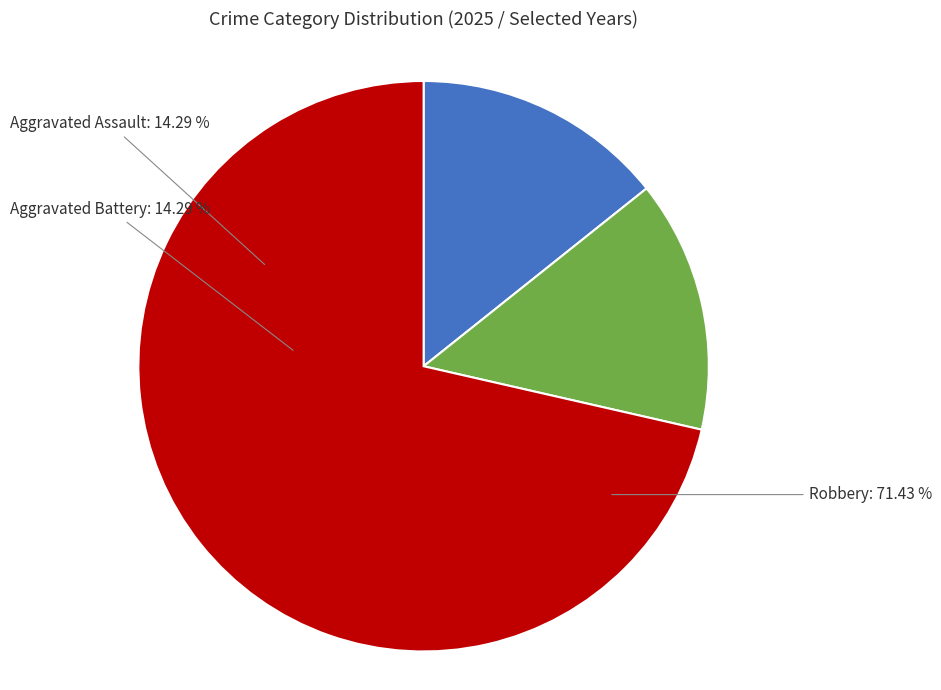

Which category has the smallest portion of the pie?

Aggravated Assault